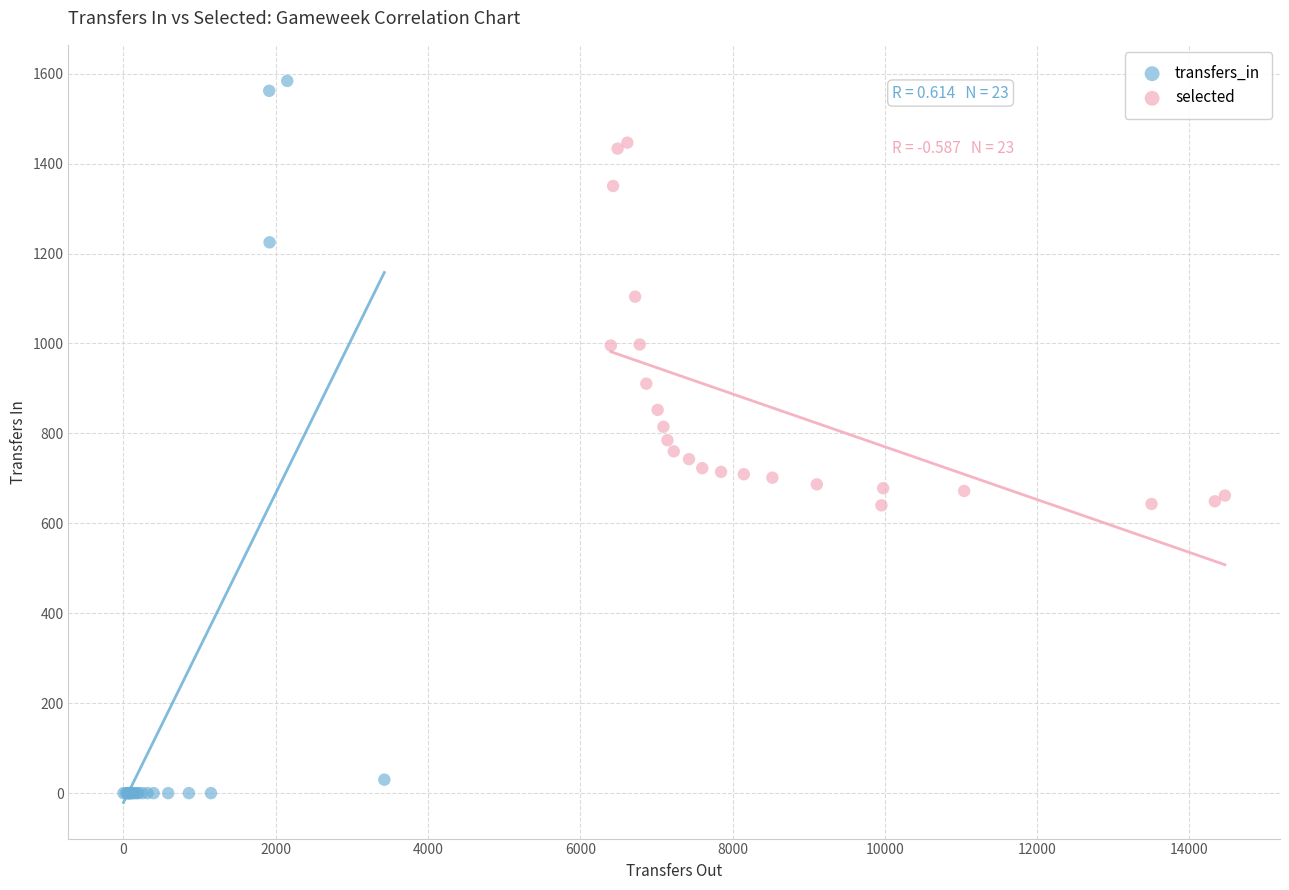

Which series reaches the maximum Y coordinate?

transfers_in